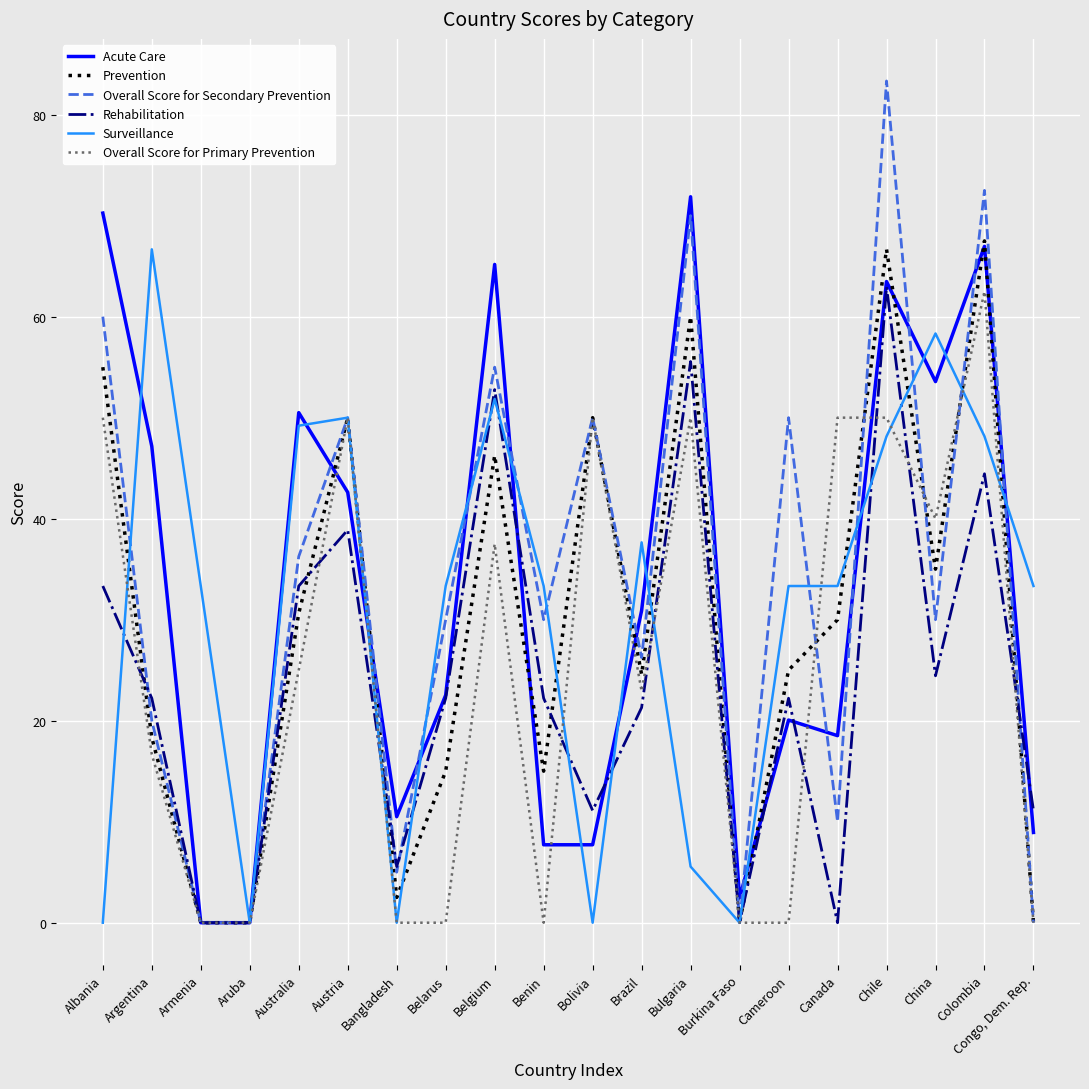

Between Albania and Canada, which series saw the biggest shift?

Acute Care